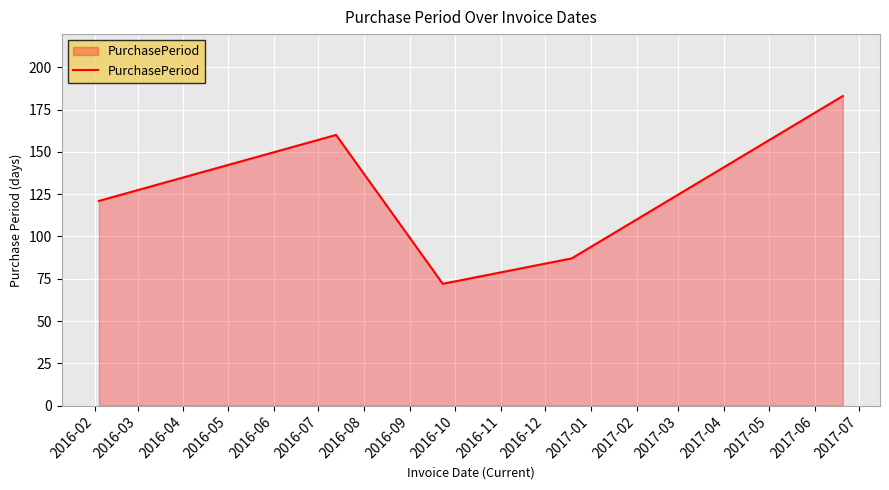

What is the difference between the second highest and minimum values?

88